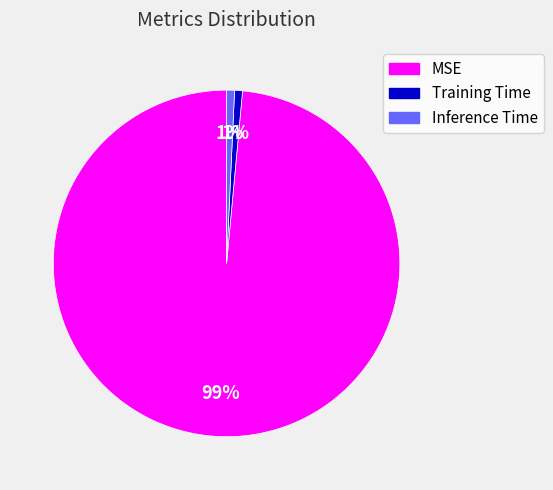

Is the sum of Inference Time and MSE greater than half?

Yes